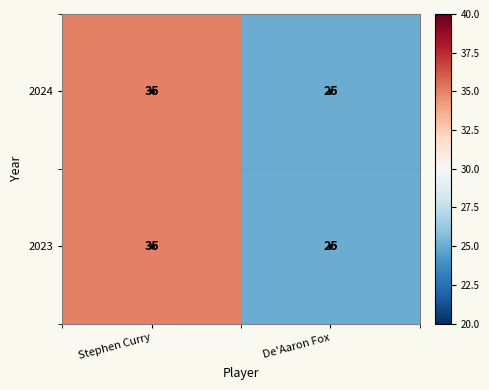

What is the difference between the 2024 values at Stephen Curry and De'Aaron Fox?

10